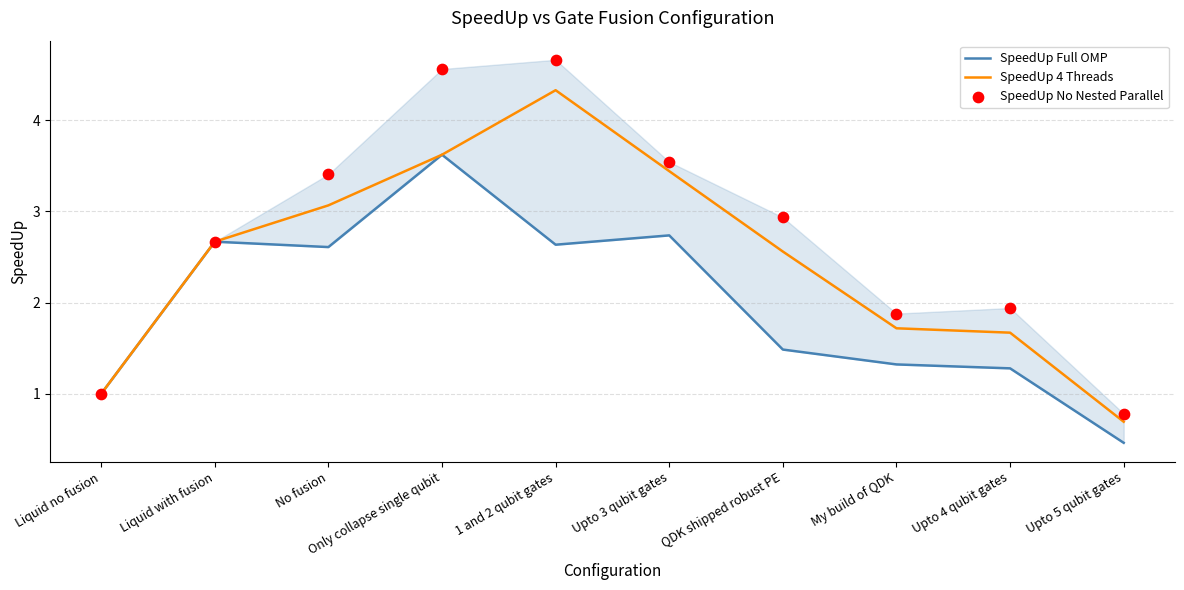

What is the total value across all series at Only collapse single qubit?

11.8